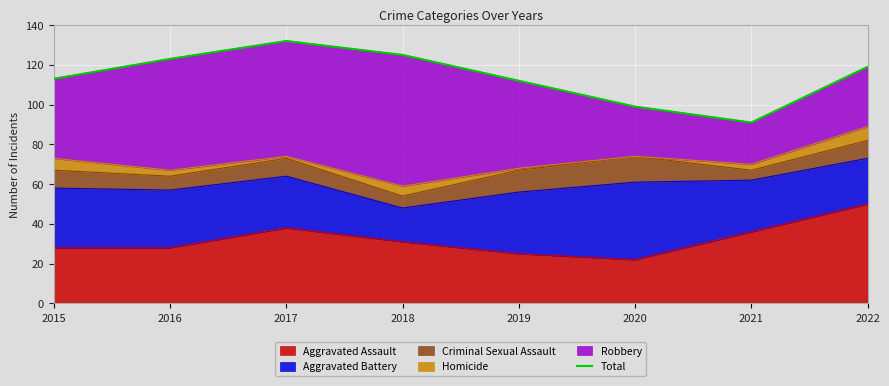

True or false: there are more than 0 points higher than both neighbors.

True